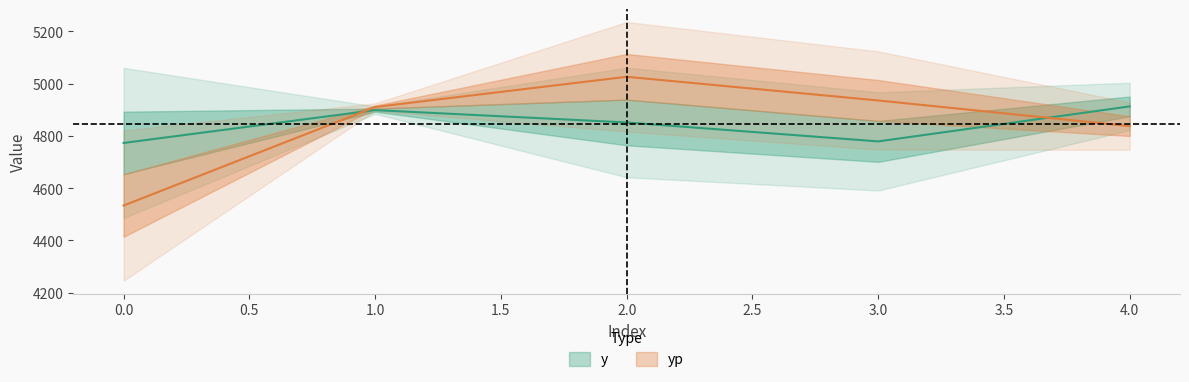

Reading right to left, transcribe all the data shown in this chart.

y: 4=4912.6	3=4778.8	2=4851.2	1=4898.4	0=4772.8
yp: 4=4837.1	3=4935.3	2=5025.8	1=4910.2	0=4533.6